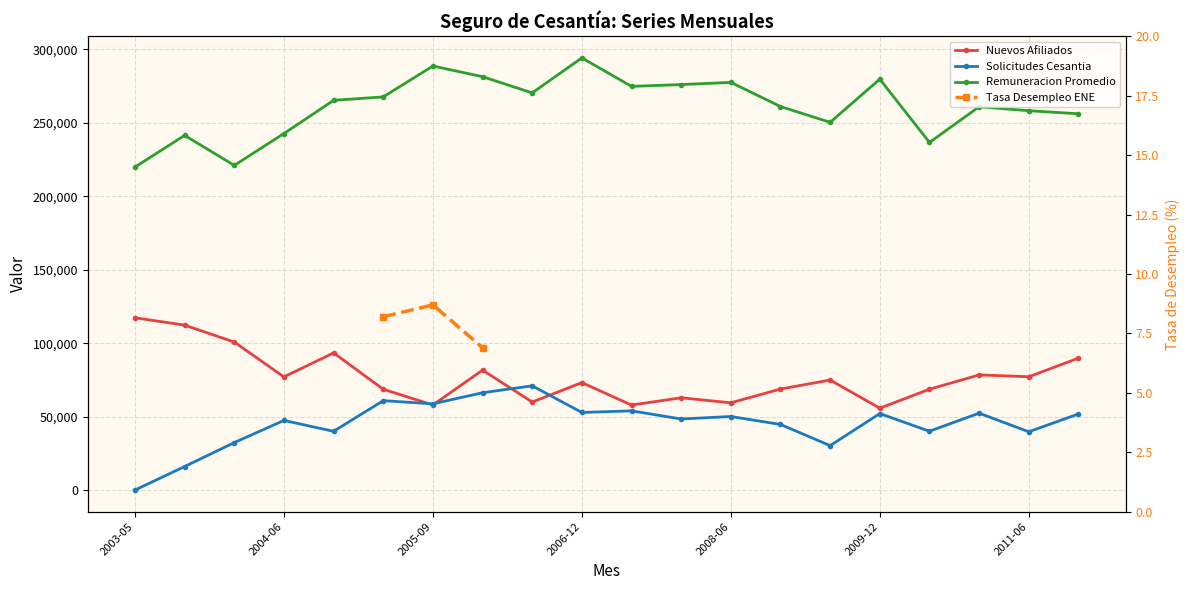

What position from the left is 2009-06?

15